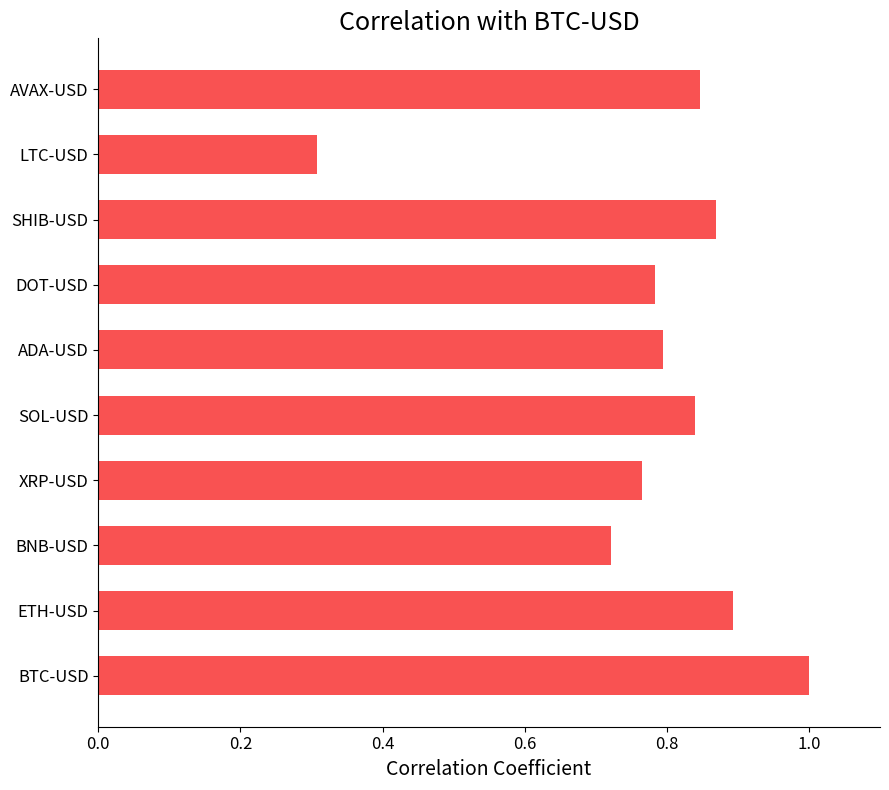

Count the number of data series in this chart.

1